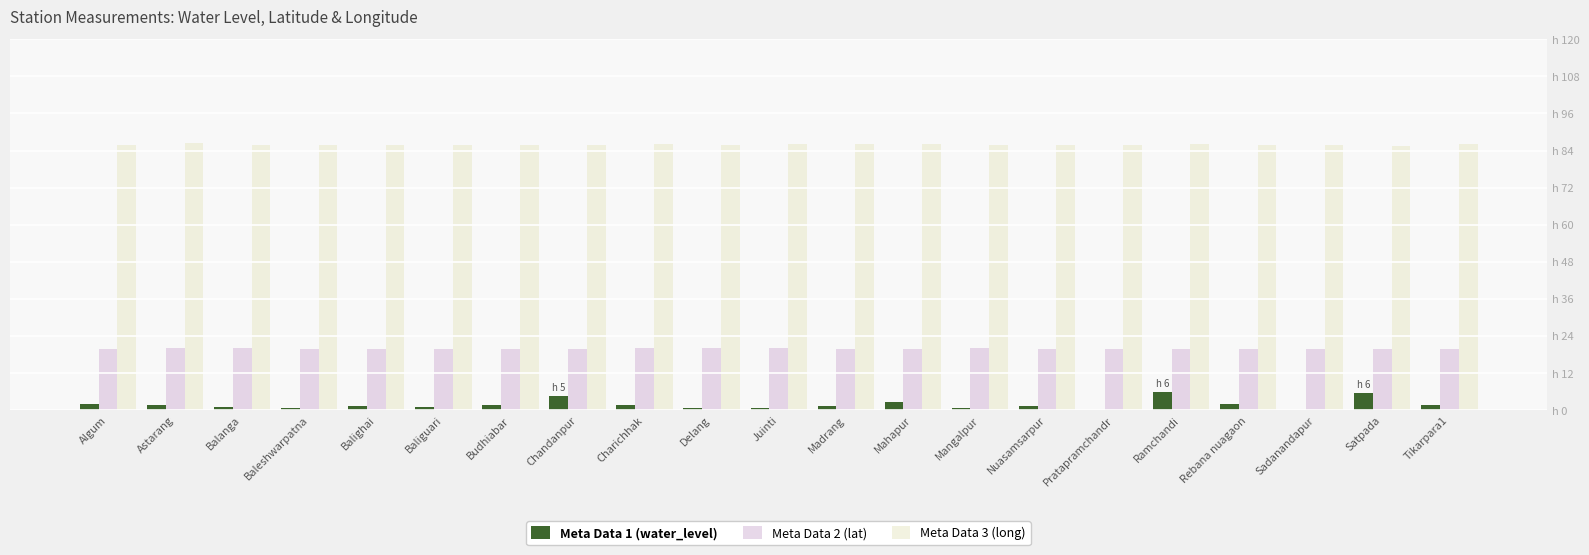

What value does the Meta Data 3 (long) series have at Charichhak?

86.1